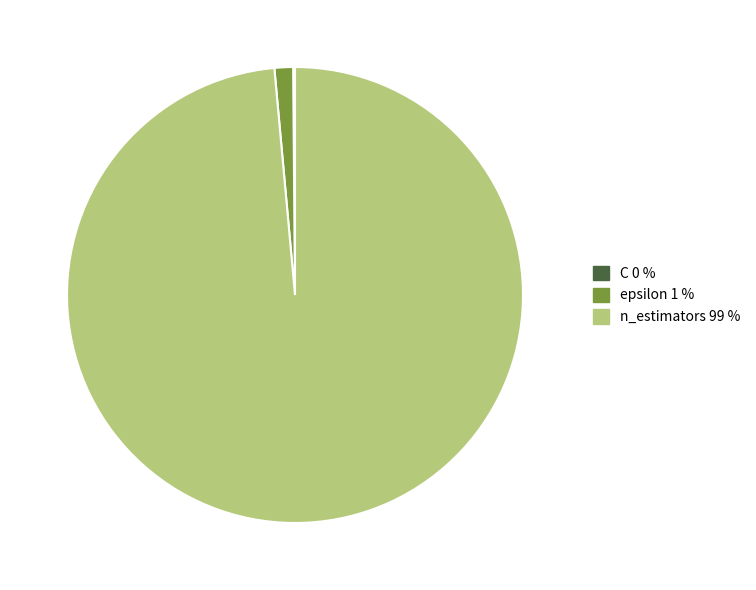

Is it true that epsilon 1 % is 12% of the pie?

False